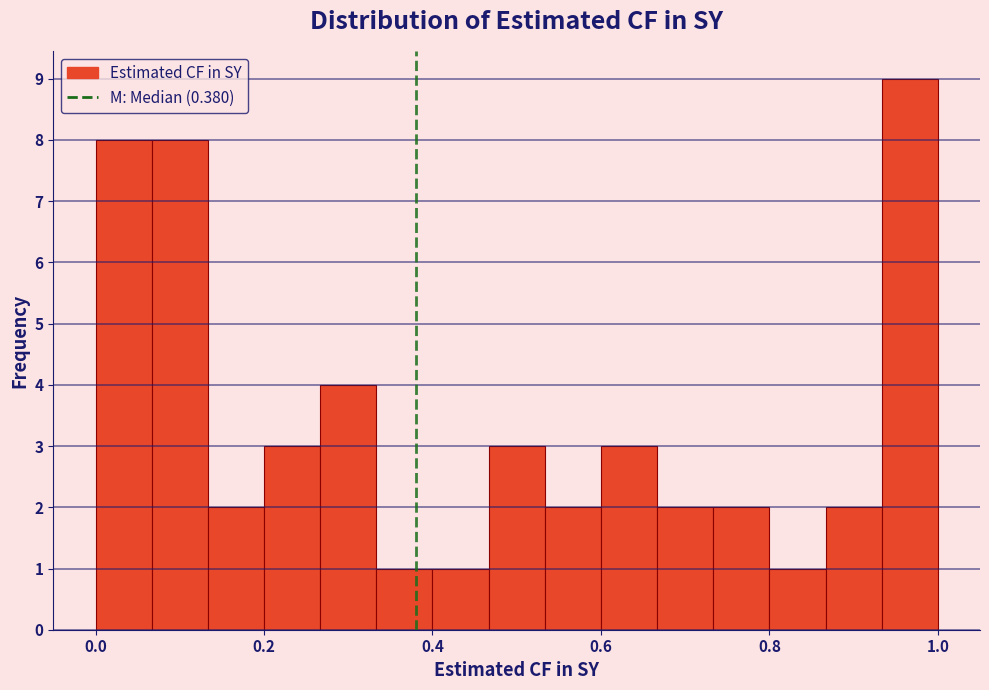

Around what value on the x-axis is the tallest bar? Give the approximate position of its centre, as read against the axis.

0.96